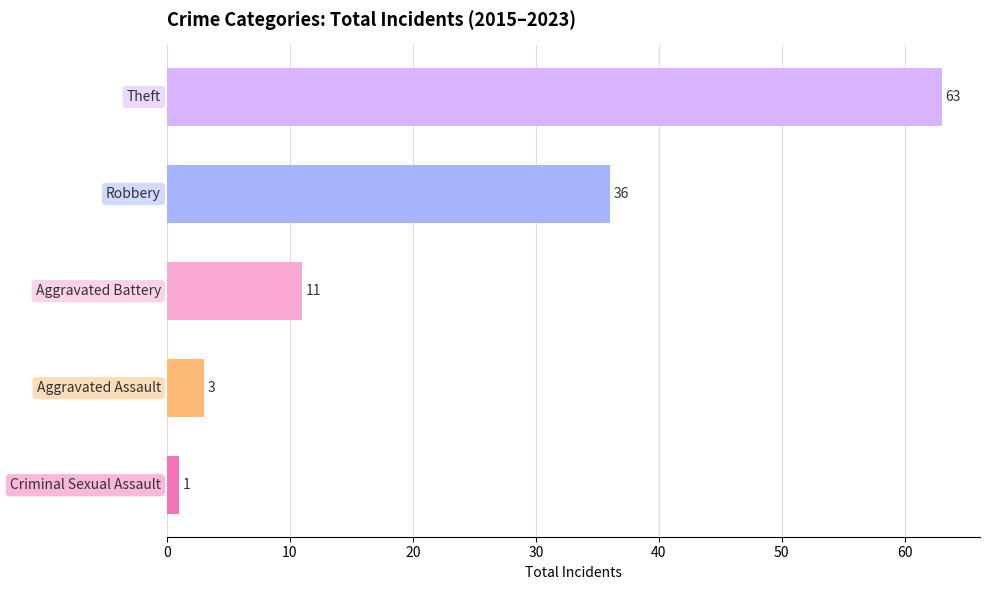

What is the maximum value shown in the chart?

63